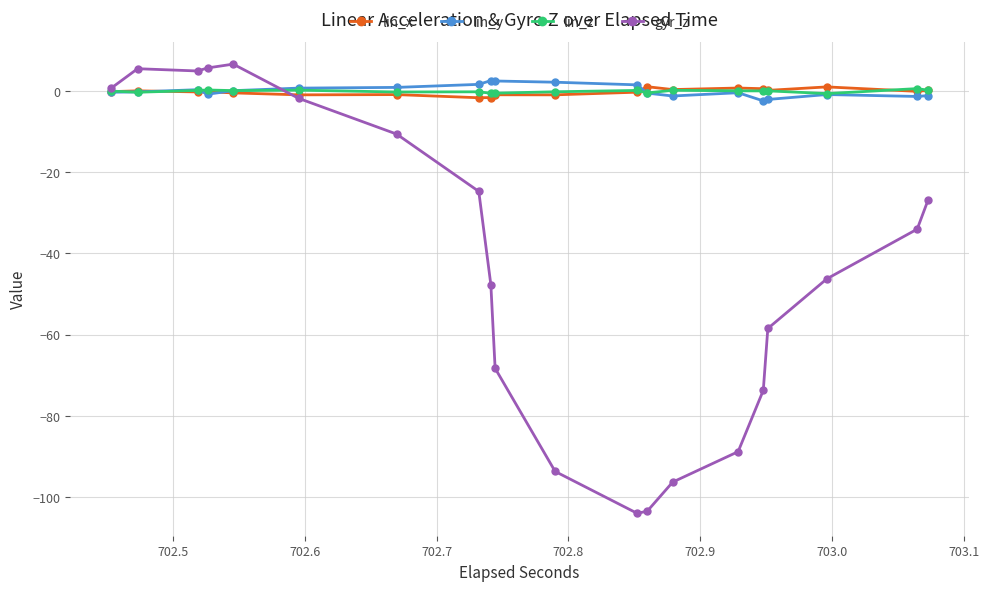

True or false: lin_x has more than 2 points higher than both neighbors.

True